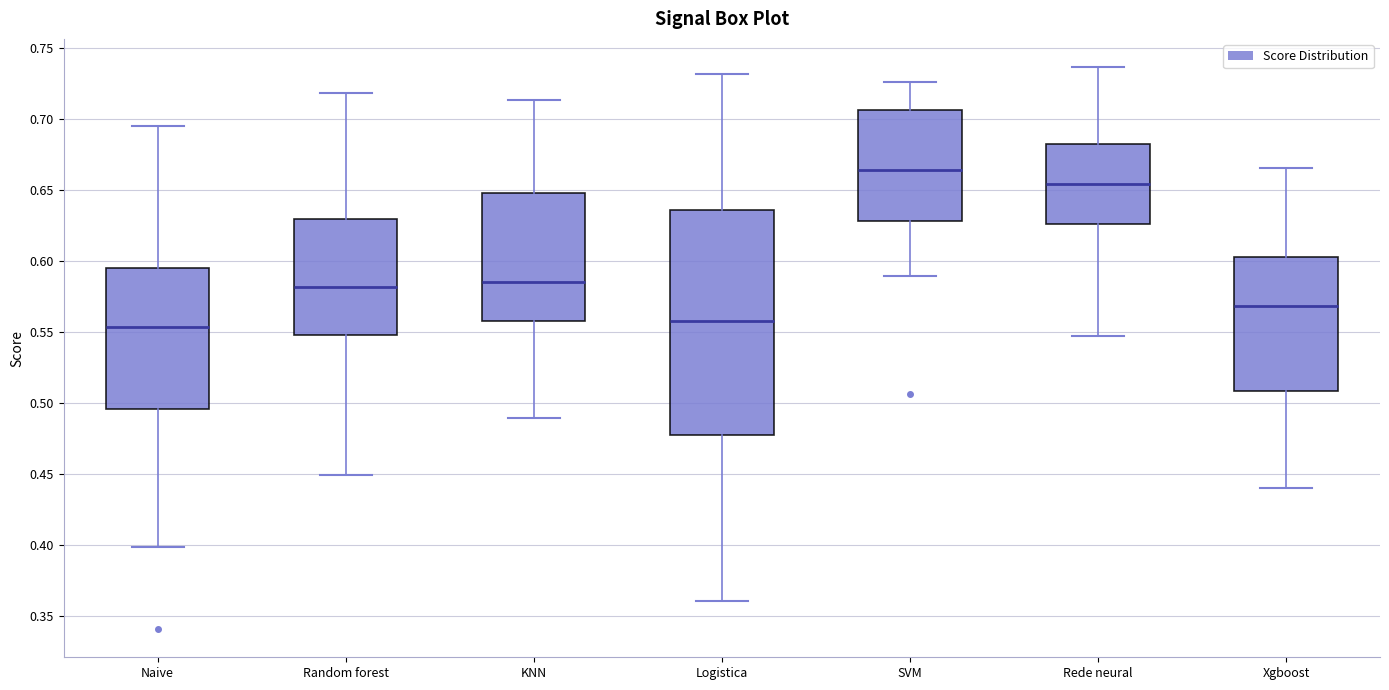

Comparing the boxes themselves (not the whiskers), which one is the tallest?

Logistica